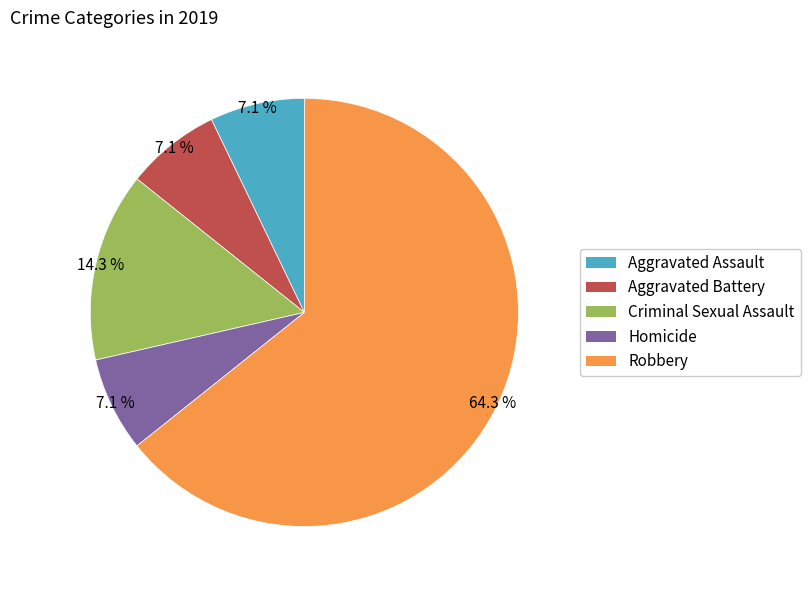

How many slices are in this pie chart?

5